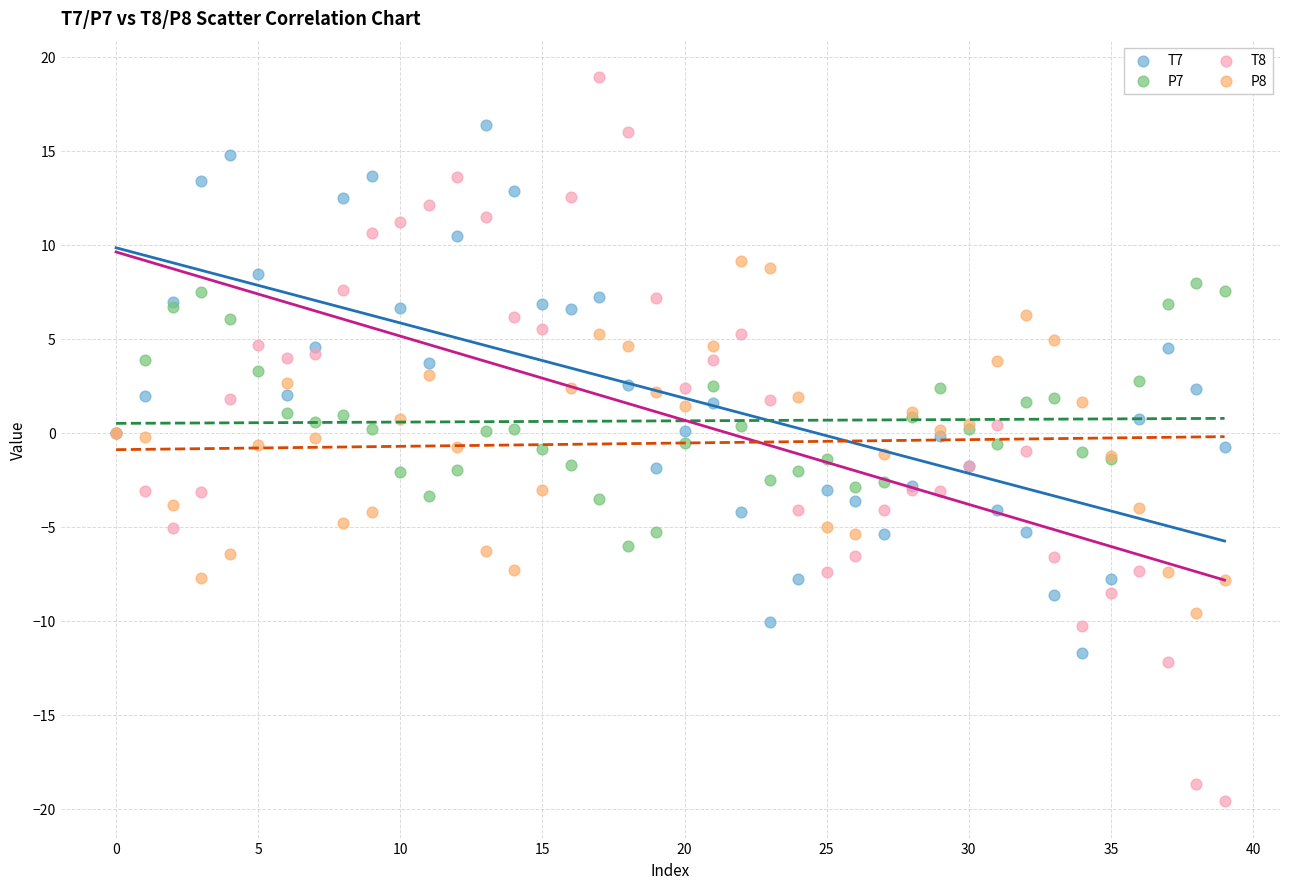

Which series reaches the minimum Y coordinate?

T8